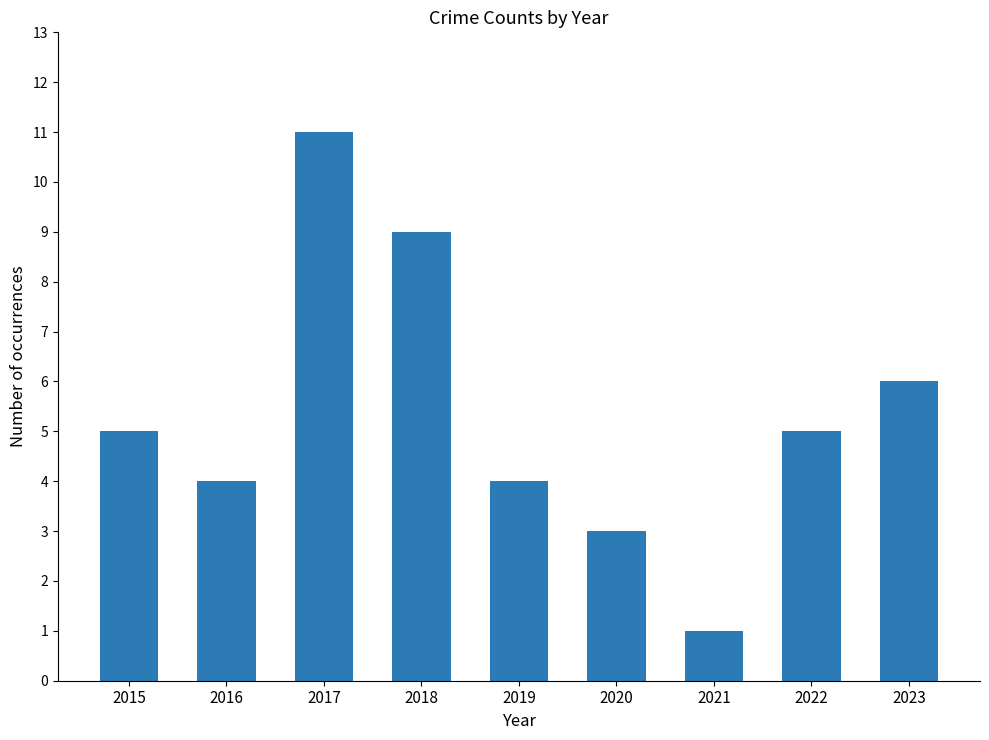

What is the value of the 2nd bar from the left?

4